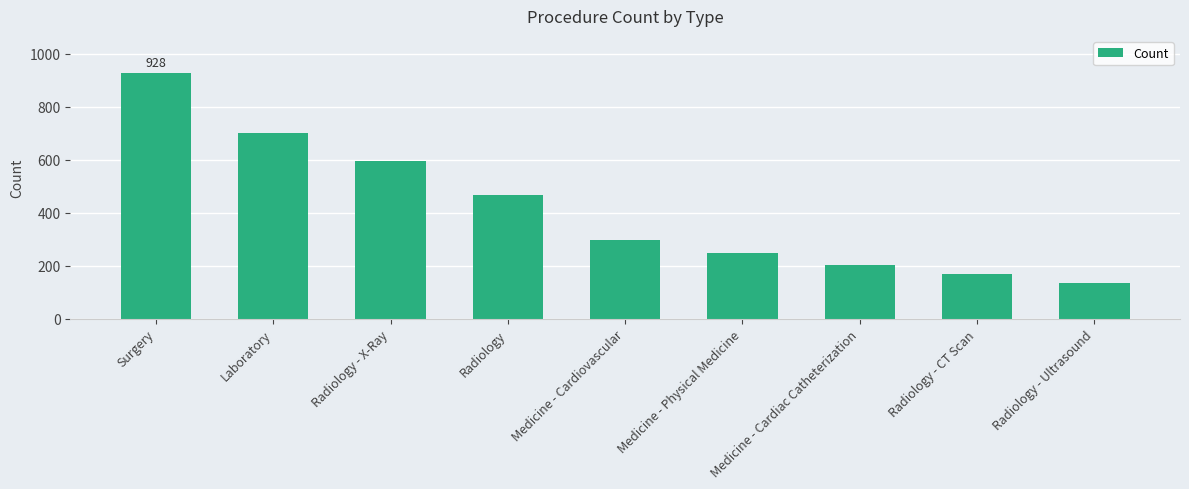

At which label does the data first exceed 295?

Surgery